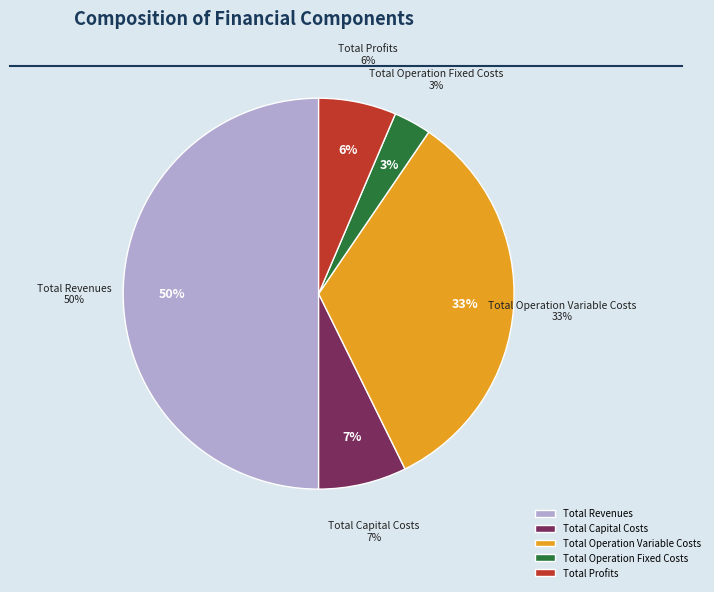

What portion of the pie excludes Total Revenues?

50.0%